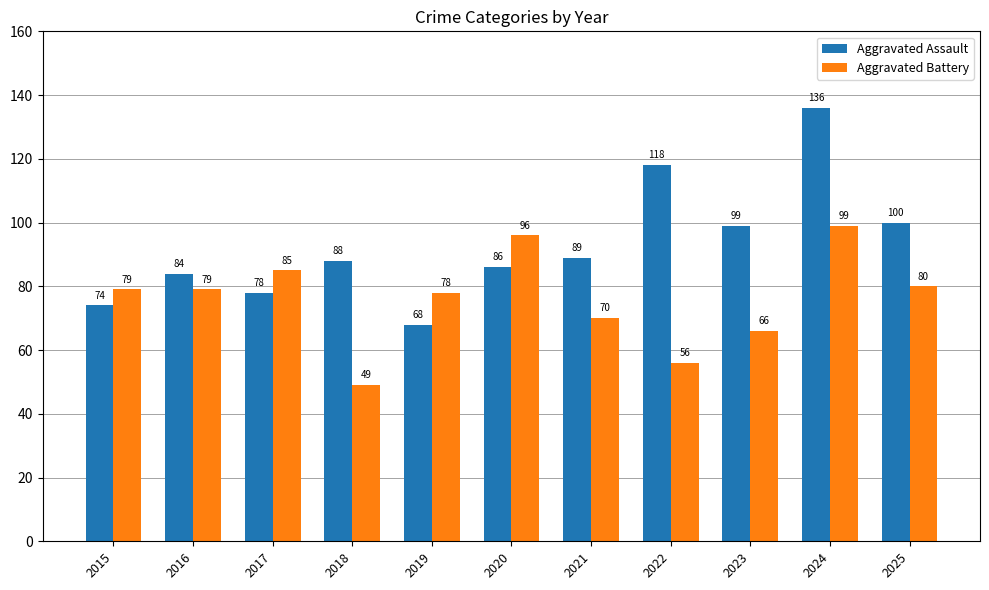

What is the difference between the maximum and second lowest values in the Aggravated Assault series?

62